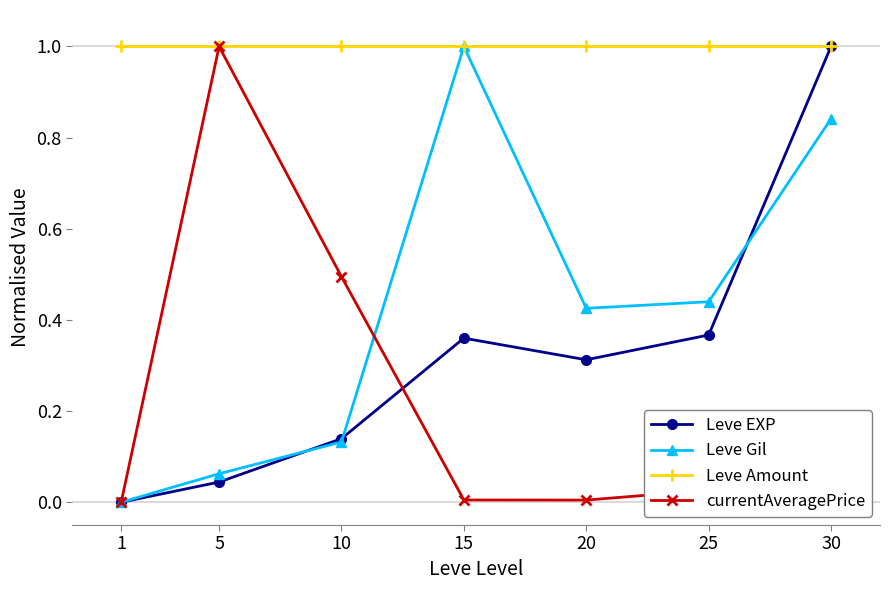

The value of currentAveragePrice at 20 is 0.0. True or false?

True